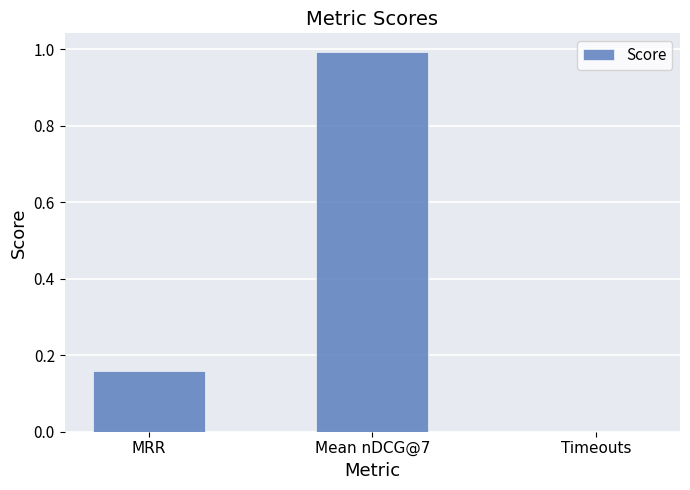

What is the maximum value shown in the chart?

1.0